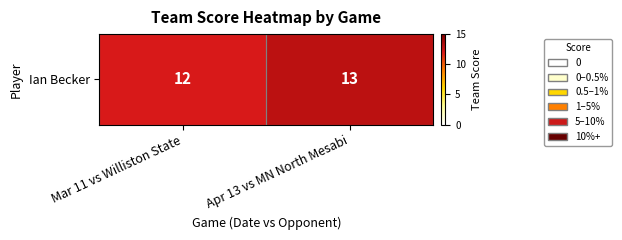

What is the ratio of the value at Apr 13 vs MN North Mesabi to the value at Mar 11 vs Williston State?

1.1